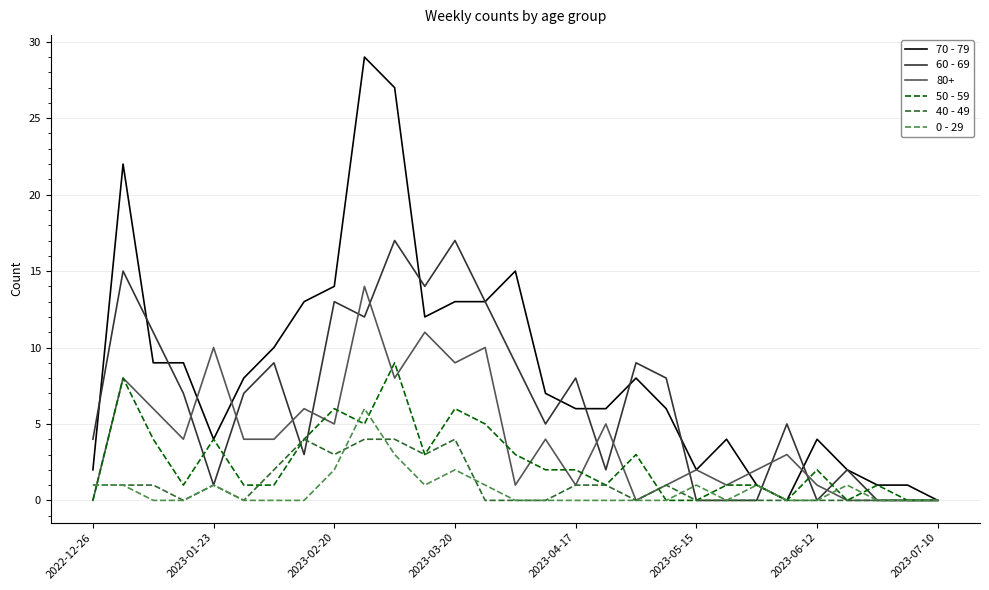

Which series has the largest total across all categories?

70 - 79